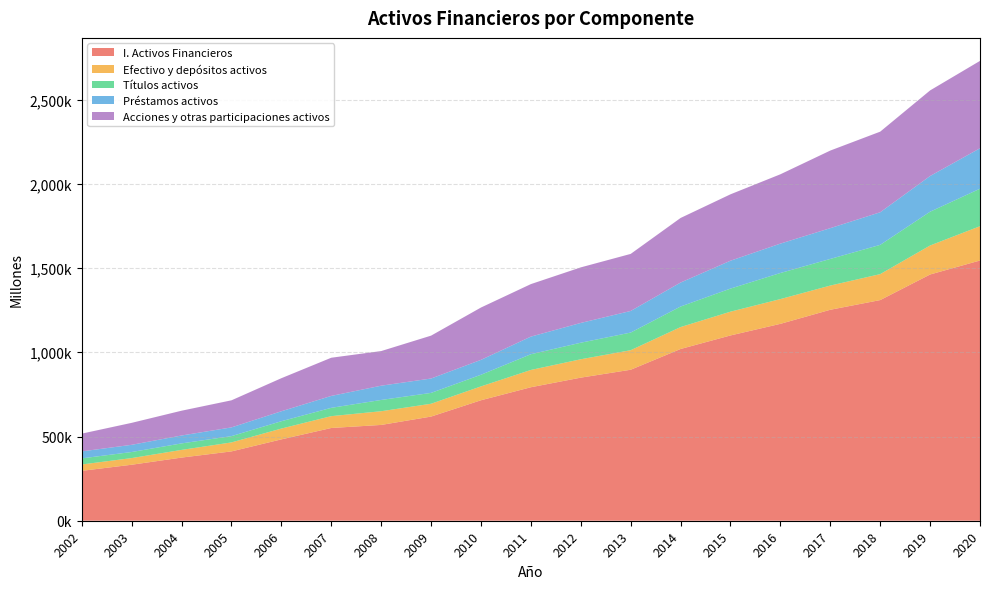

Reading left to right, list all the values displayed in this chart.

I. Activos Financieros: 296248	332447	374903	411587	483058	550613	568772	618400	715241	792524	849516	896402	1019646	1100022	1168932	1252487	1309995	1461888	1544971
Efectivo y depósitos activos: 37752	39520	45623	53355	64154	70299	81367	76122	82271	102648	109117	116014	130136	141177	146925	143698	154131	172200	203579
Títulos activos: 36199	35985	38546	37327	43542	49391	66866	64396	69091	93341	98296	104667	121913	136984	154874	158063	173638	200506	222601
Préstamos activos: 41455	42763	46959	51839	59174	70702	84720	85371	88471	104572	117337	128268	142396	165517	174543	182745	193541	211968	240236
Acciones y otras participaciones activos: 105501	130413	147195	160793	196244	226729	205565	254625	310746	311777	329892	338808	383403	394233	411572	460683	478585	508131	518691